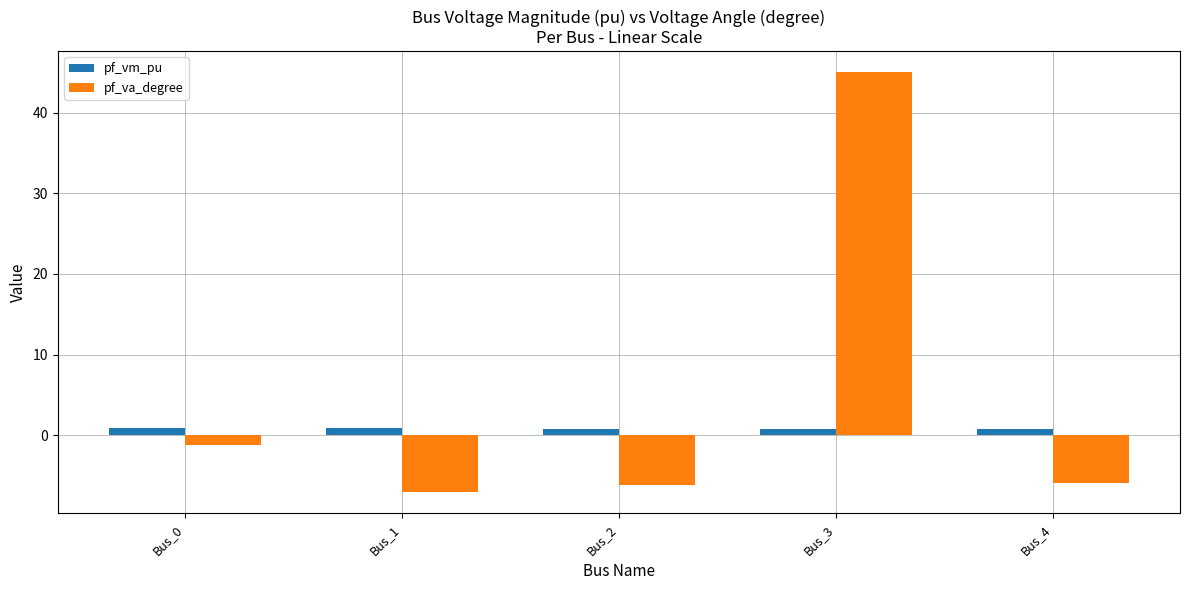

At Bus_2, list the series in order from smallest to largest.

pf_va_degree, pf_vm_pu